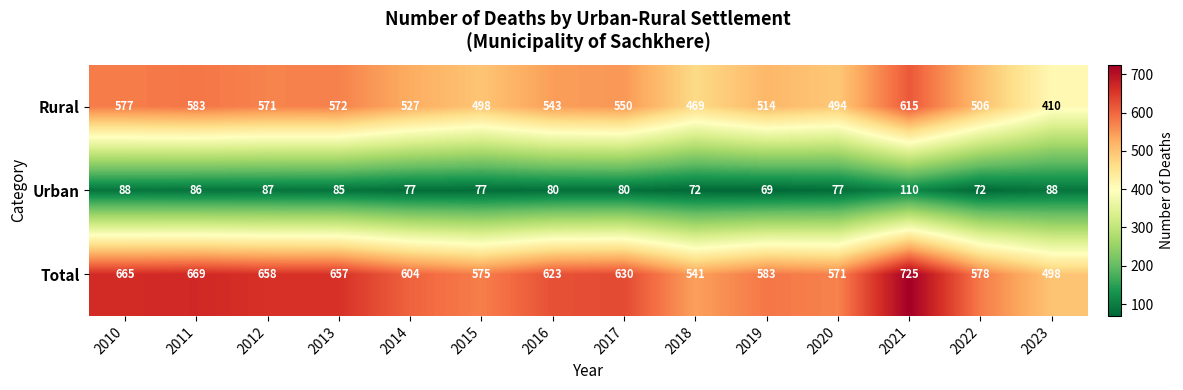

Which category has the highest value in the Total series?

2021